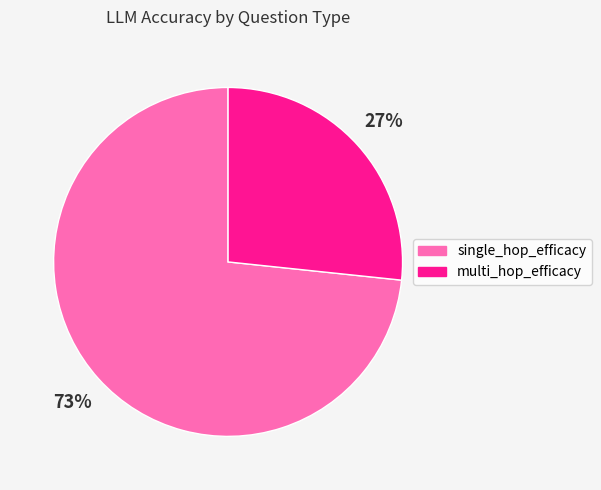

The single_hop_efficacy slice represents 83% of the pie. True or false?

False